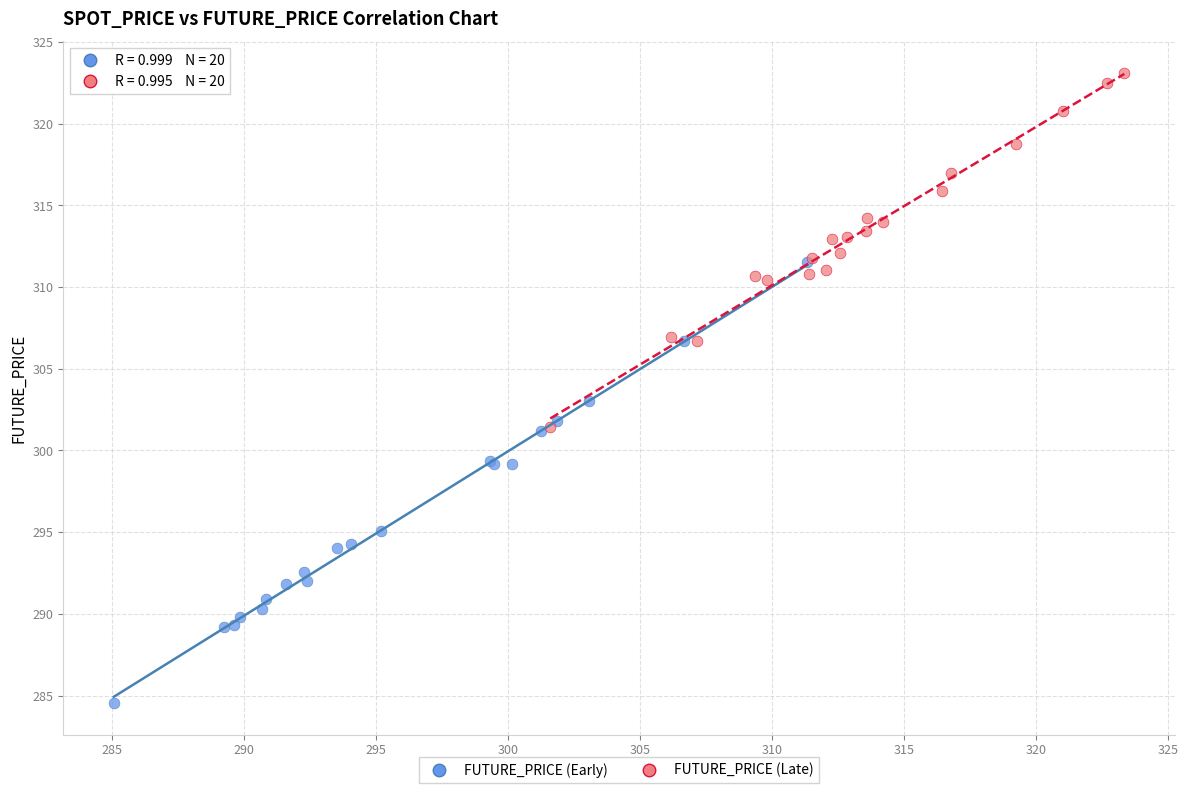

Which series has the widest spread of Y values?

FUTURE_PRICE (Early)